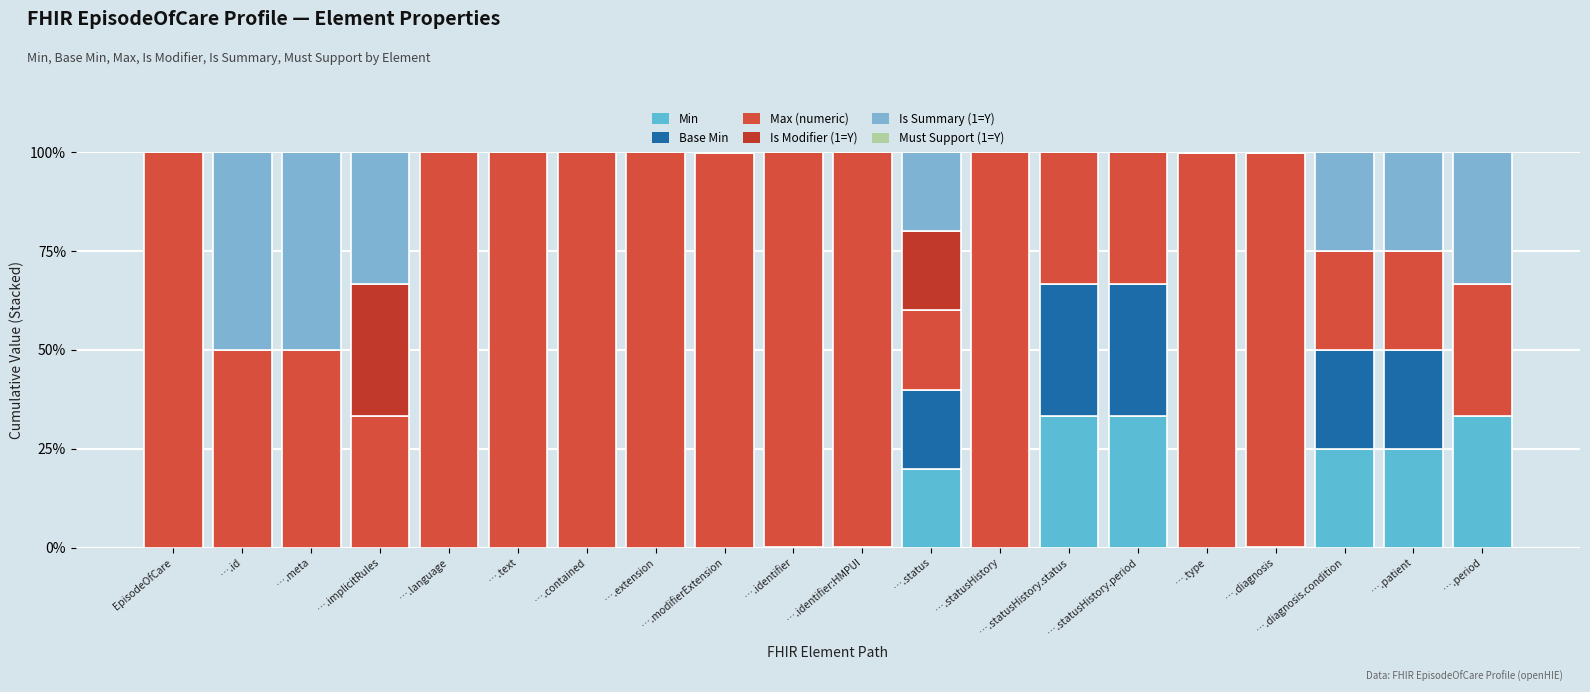

What is the sum of all Base Min values?

1.4